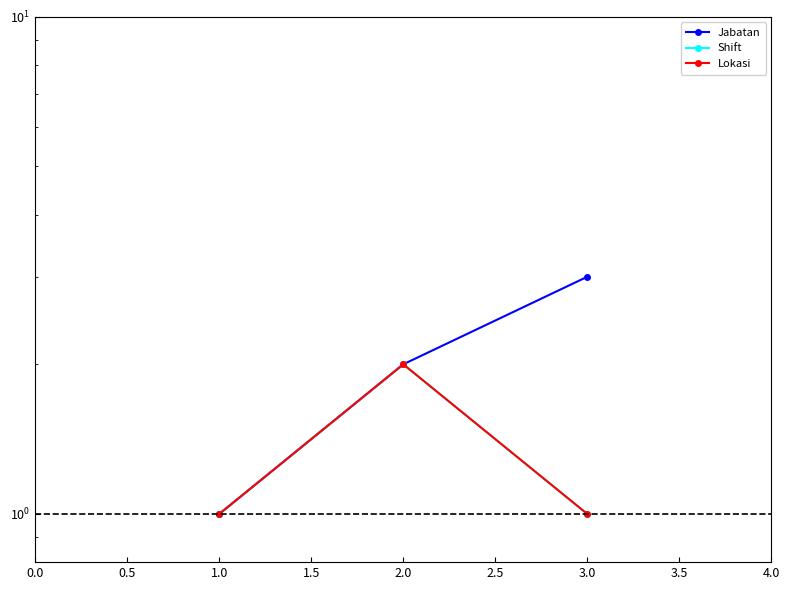

How many series are shown in this chart?

3